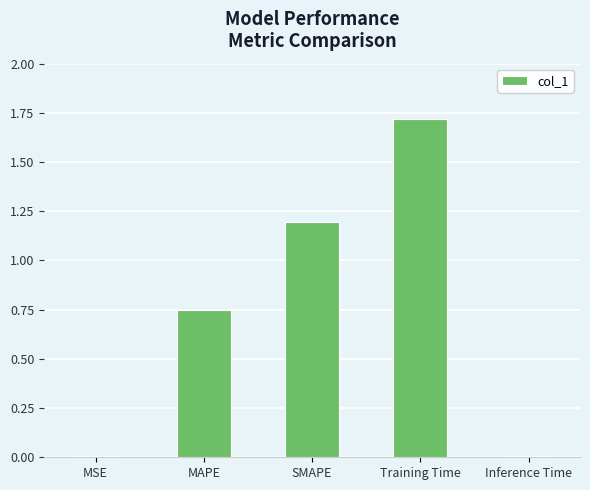

True or false: the data shows 0.5 at SMAPE.

False